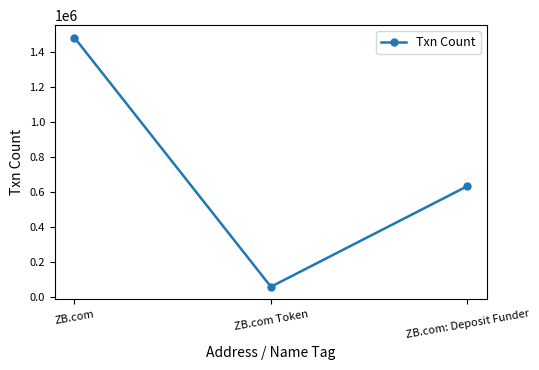

Is it true that the value at ZB.com is 1479817?

True